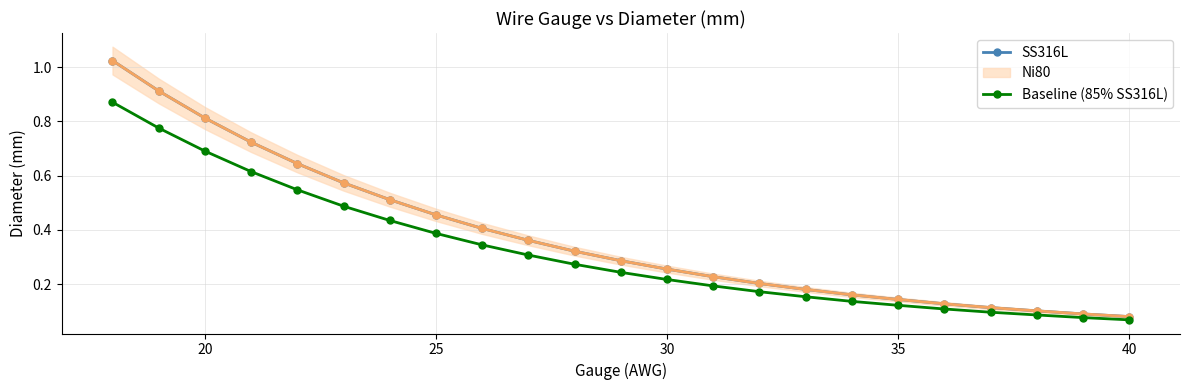

Reading right to left, extract all data points from this chart.

SS316L: 0.1	0.1	0.1	0.1	0.1	0.1	0.2	0.2	0.2	0.2	0.3	0.3	0.3	0.4	0.4	0.5	0.5	0.6	0.6	0.7	0.8	0.9	1.0
Baseline (85% SS316L): 0.1	0.1	0.1	0.1	0.1	0.1	0.1	0.2	0.2	0.2	0.2	0.2	0.3	0.3	0.3	0.4	0.4	0.5	0.5	0.6	0.7	0.8	0.9